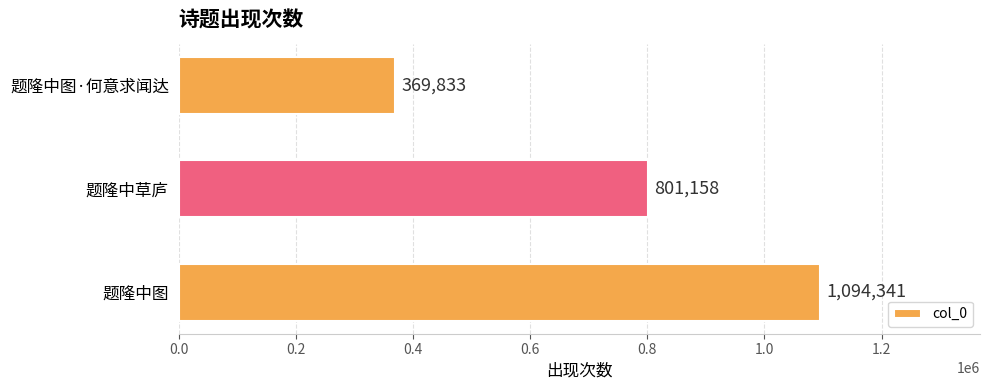

Reading bottom to top, list all the values displayed in this chart.

题隆中图=1094341	题隆中草庐=801158	题隆中图·何意求闻达=369833